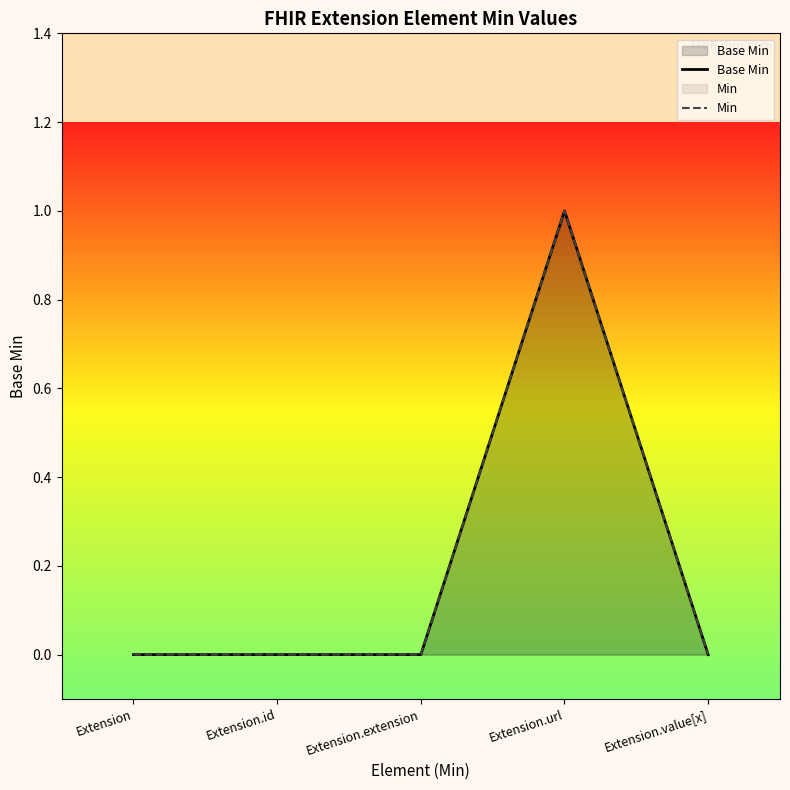

Rank the series by their maximum value, from highest to lowest.

Base Min, Min